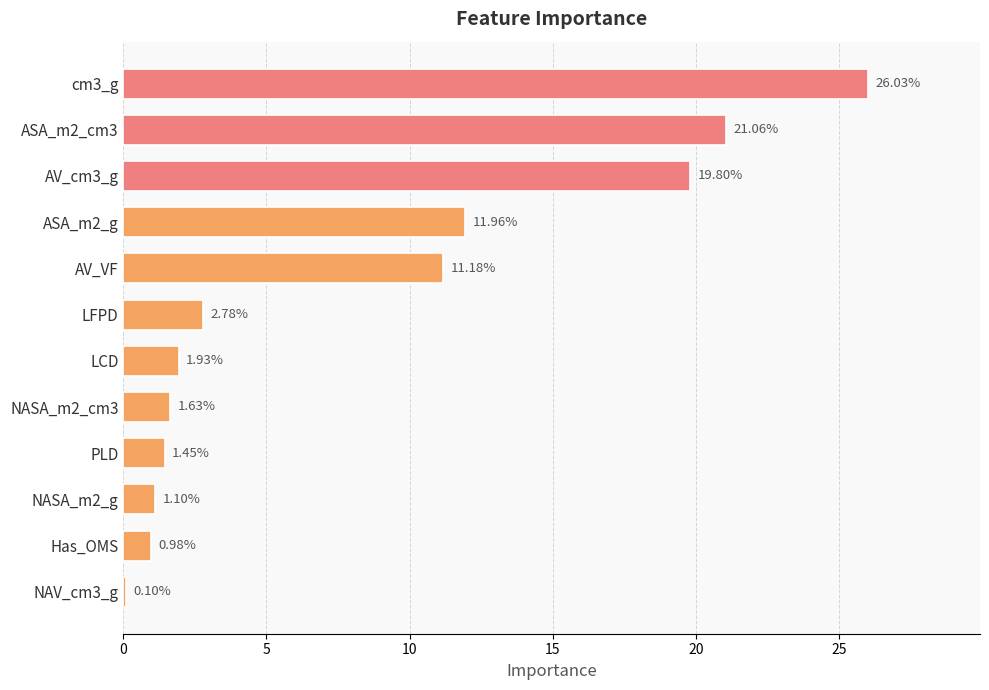

Which has a higher value, NASA_m2_g or NAV_cm3_g?

NASA_m2_g